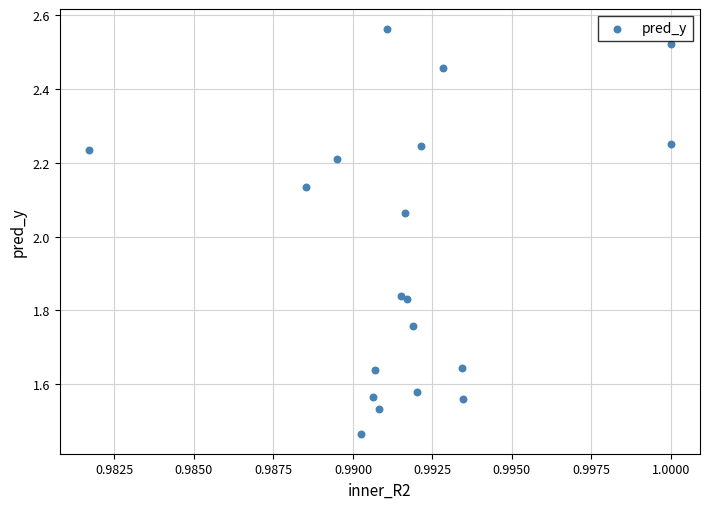

What is the range of Y values (max minus min)?

1.1